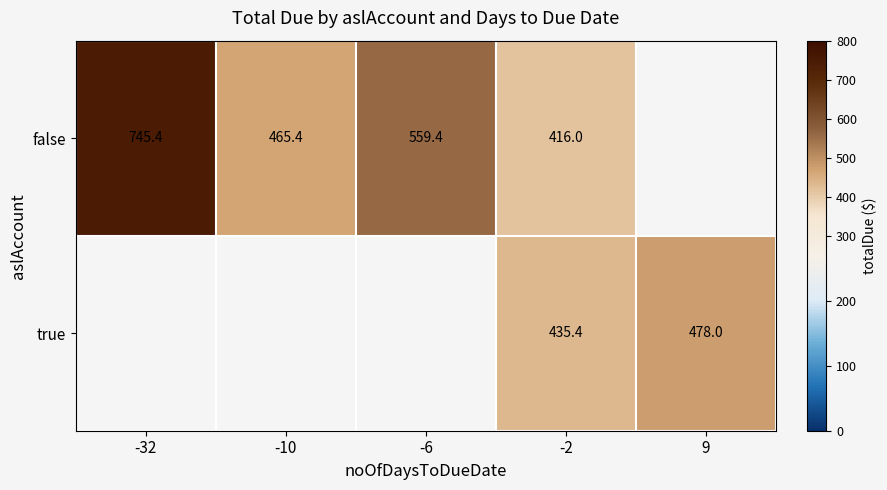

At -2, list the series in order from smallest to largest.

false, true